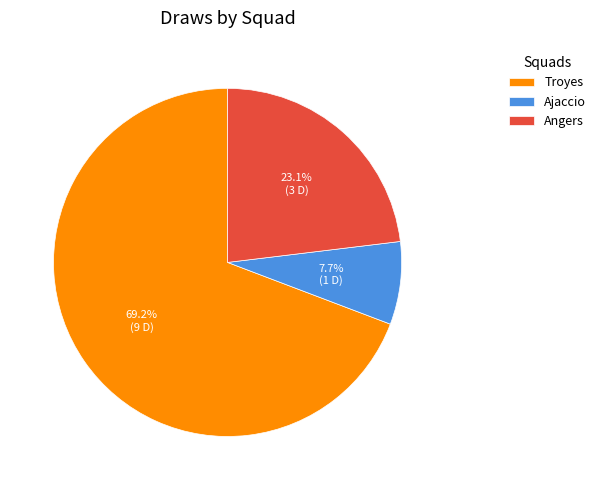

What percentage do Angers and Ajaccio together represent?

30.8%